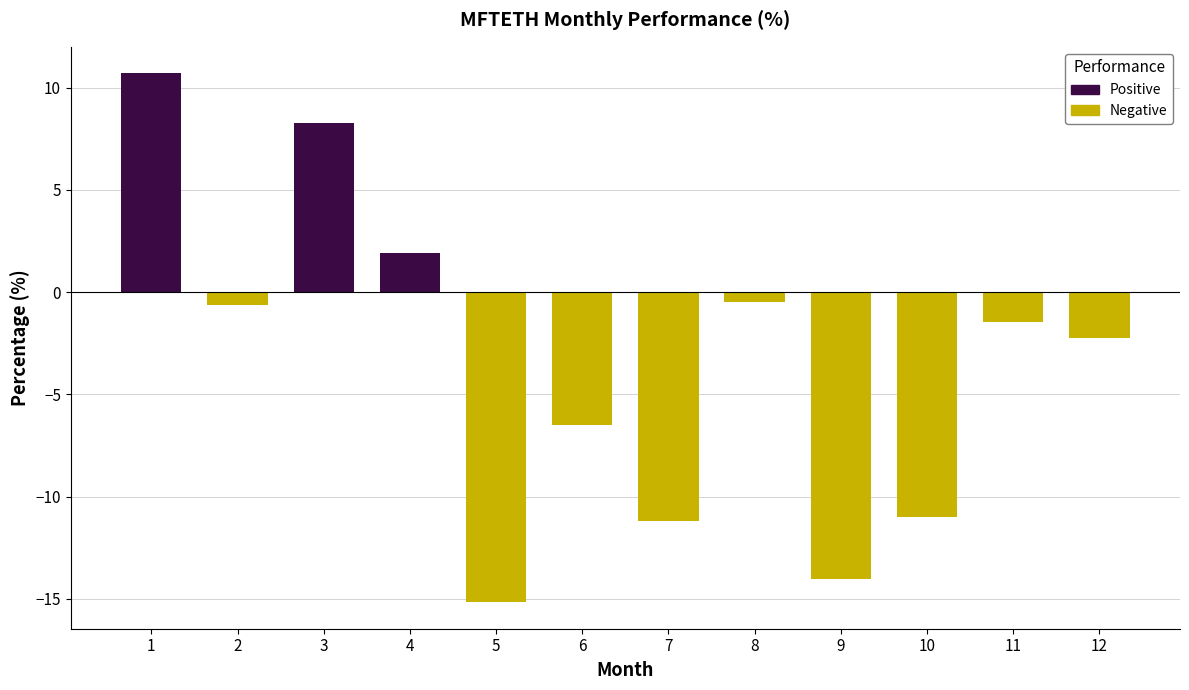

What is the difference between the values at 8 and 10?

10.5